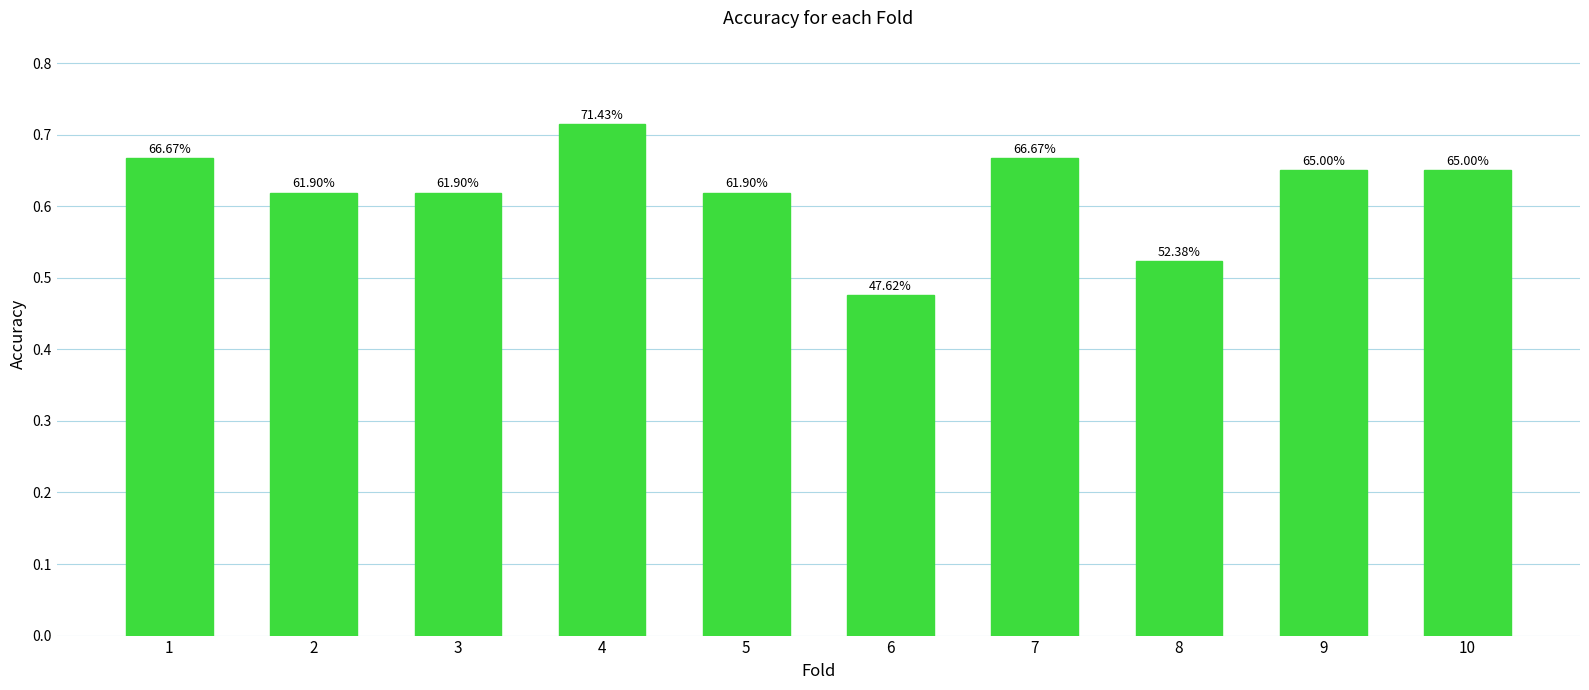

Does the chart contain any negative values?

No